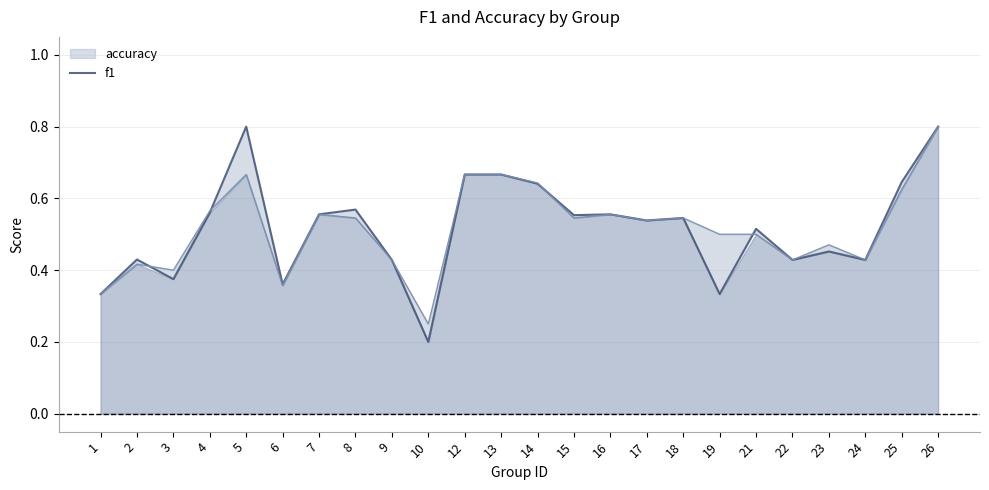

What is the difference between the maximum and minimum values?

0.6